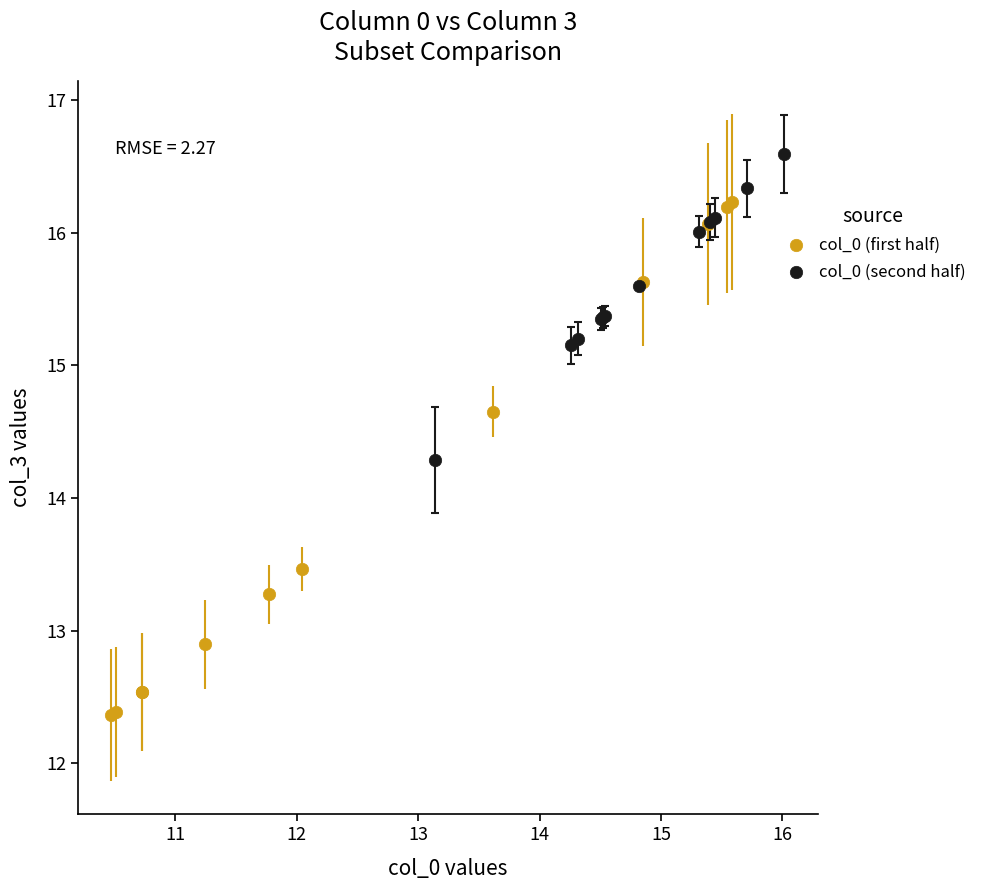

What are all the series names shown in the legend?

col_0 (first half), col_0 (second half)